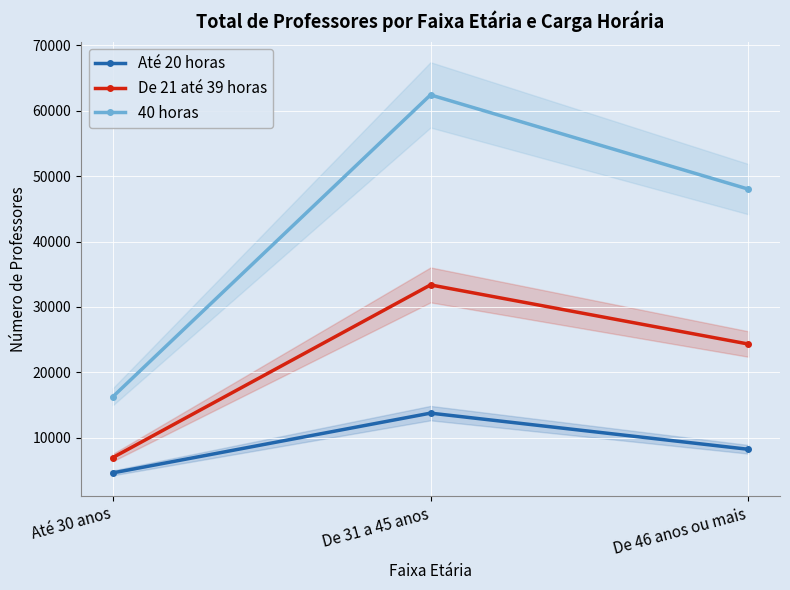

At which label is De 21 até 39 horas closest to 20171?

De 46 anos ou mais